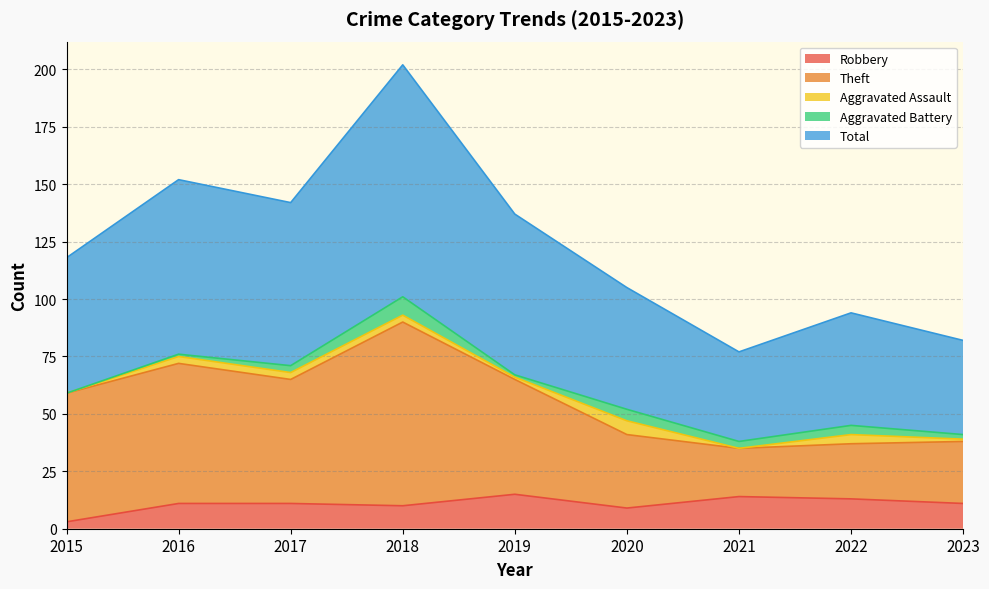

Does the chart have visible grid lines?

Yes